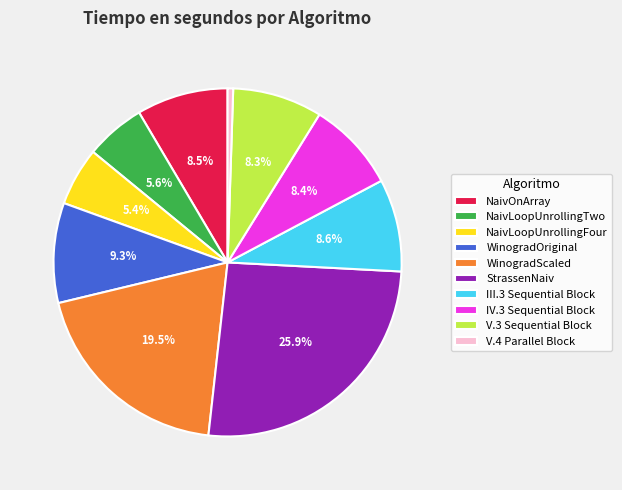

Which slice is the smallest?

V.4 Parallel Block